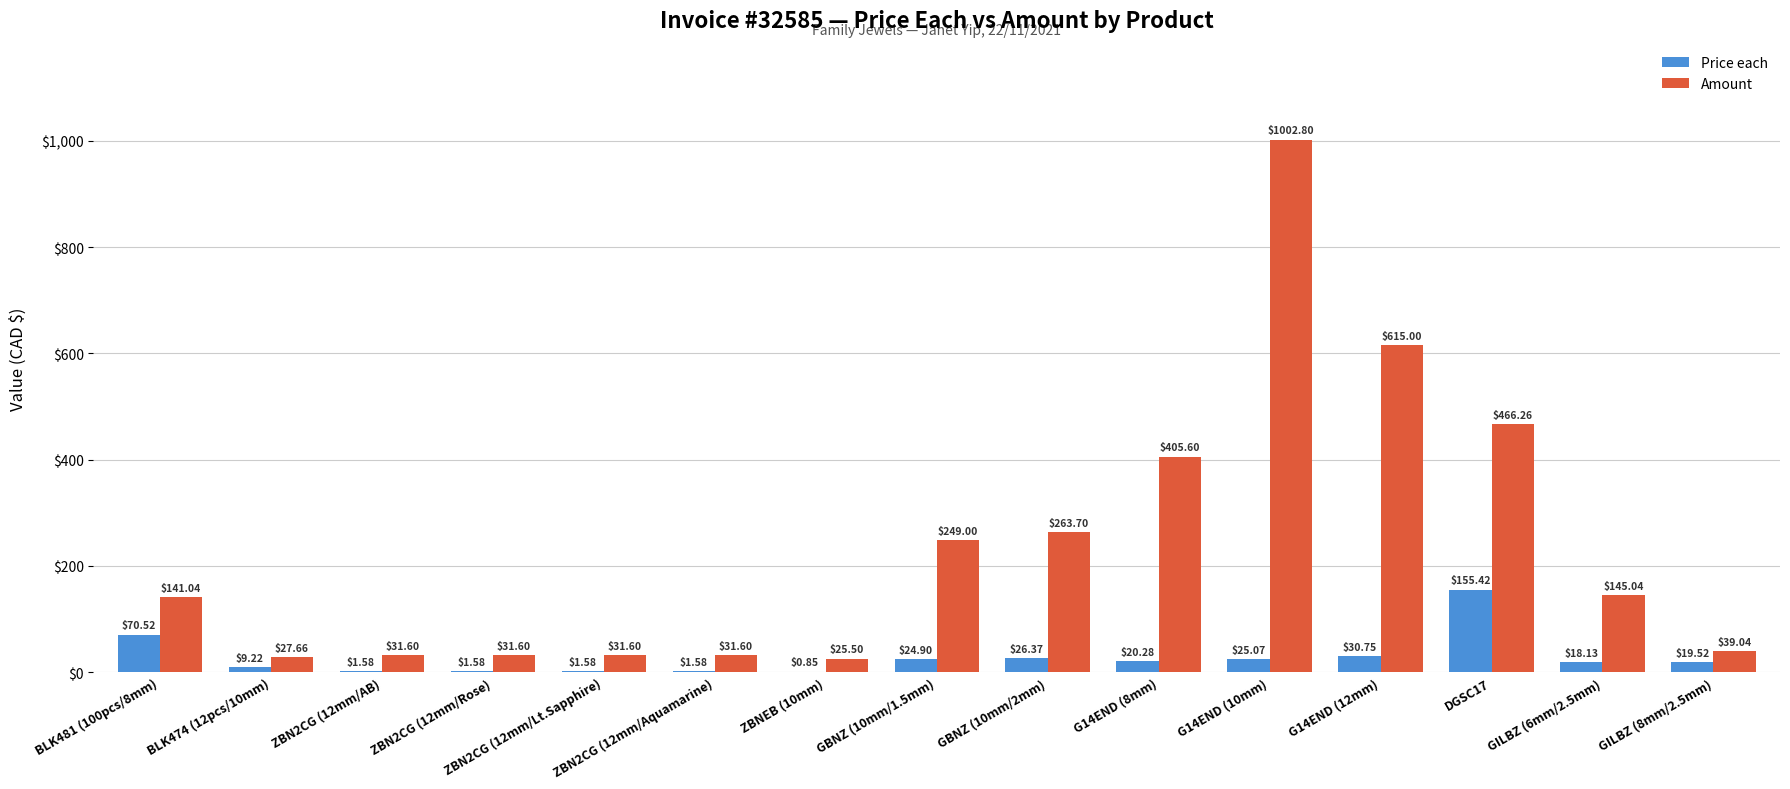

Which category has the highest value in the Amount series?

G14END (10mm)